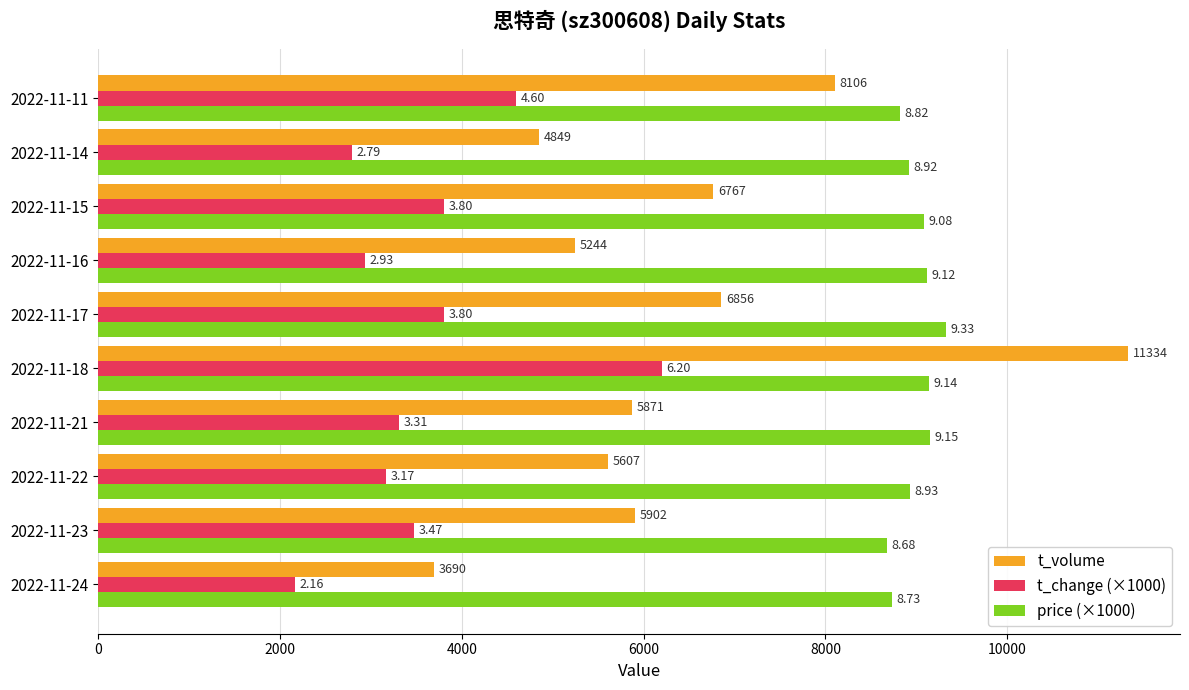

What is the value of the t_change (×1000) bar at the 7th from the left?

2930